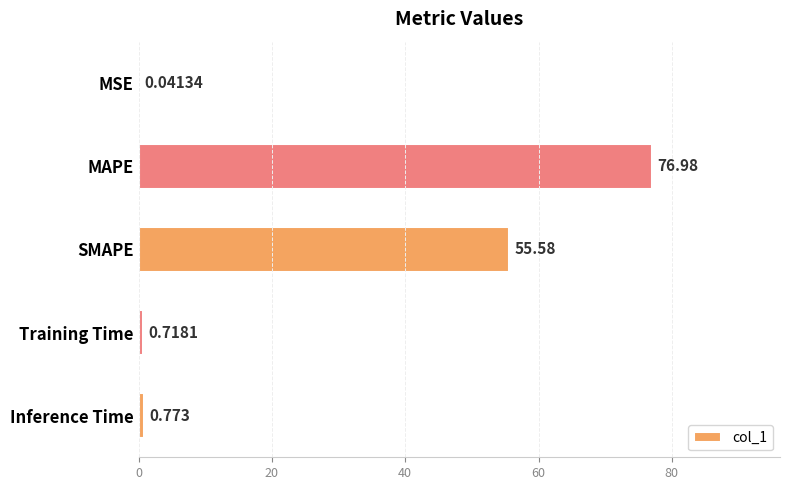

Where is the data nearest to the value 38?

SMAPE